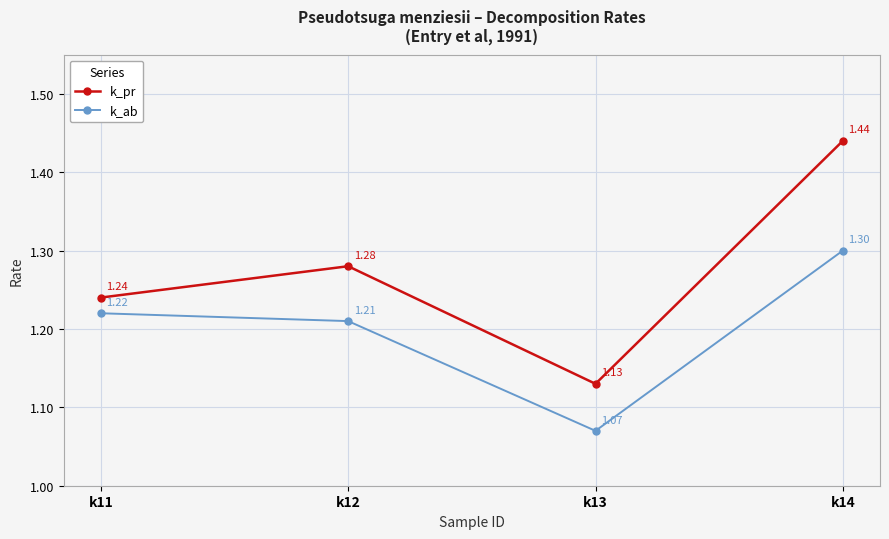

The value of k_ab at k13 is 1.8. True or false?

False